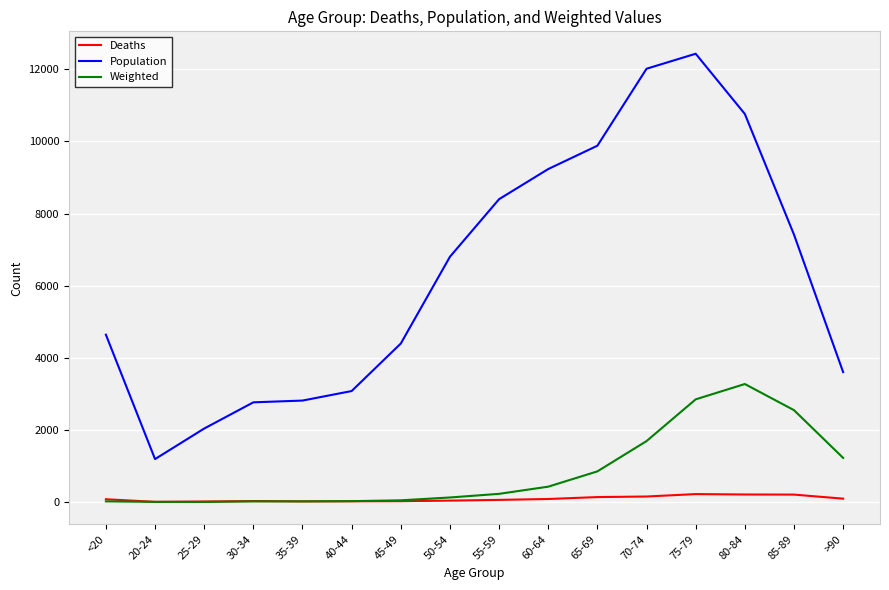

At which category is the sum across all series the highest?

75-79